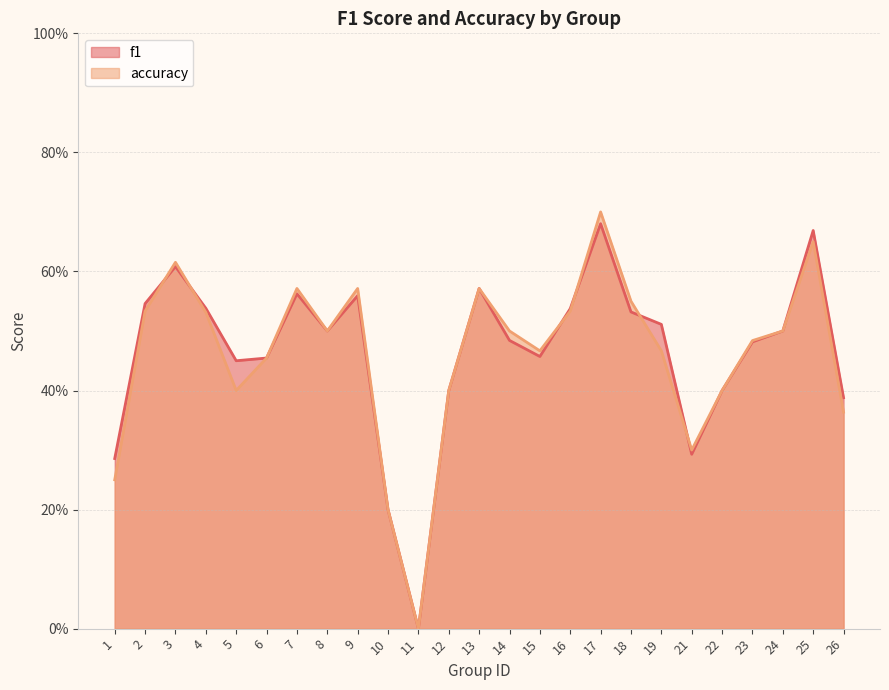

Rank the series by their maximum value, from highest to lowest.

accuracy, f1